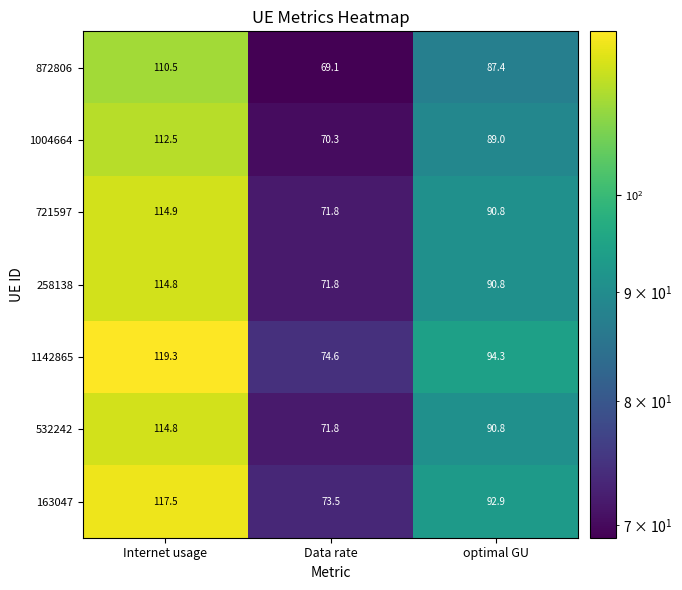

What is the smallest value displayed?

69.1